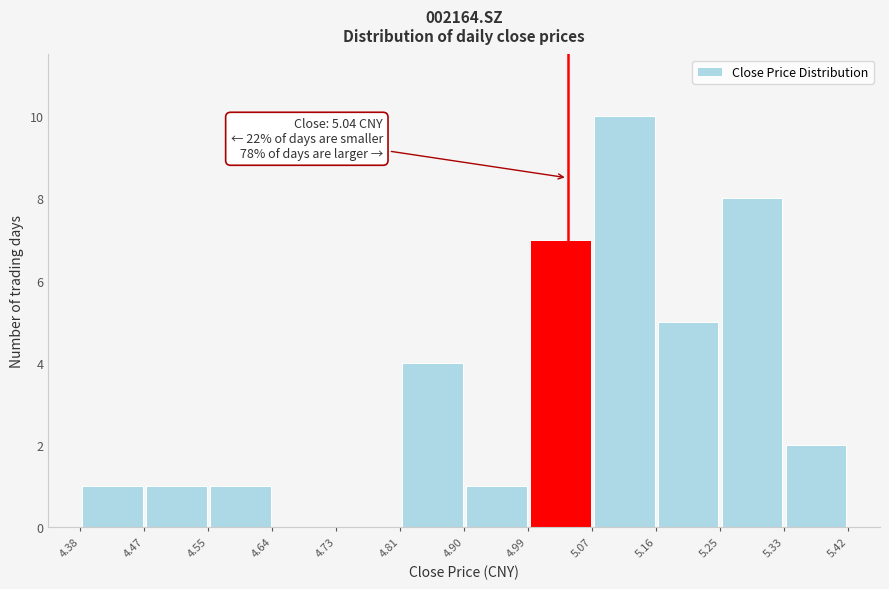

Over which range of the x-axis is the bar tallest?

5.07 to 5.16